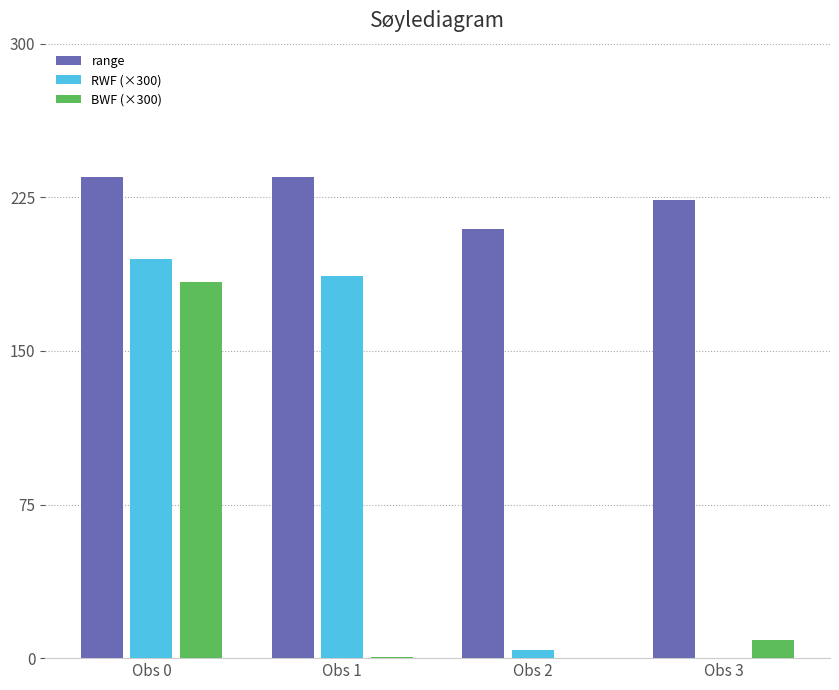

Is it true that RWF (×300) equals 55.3 at Obs 0?

False